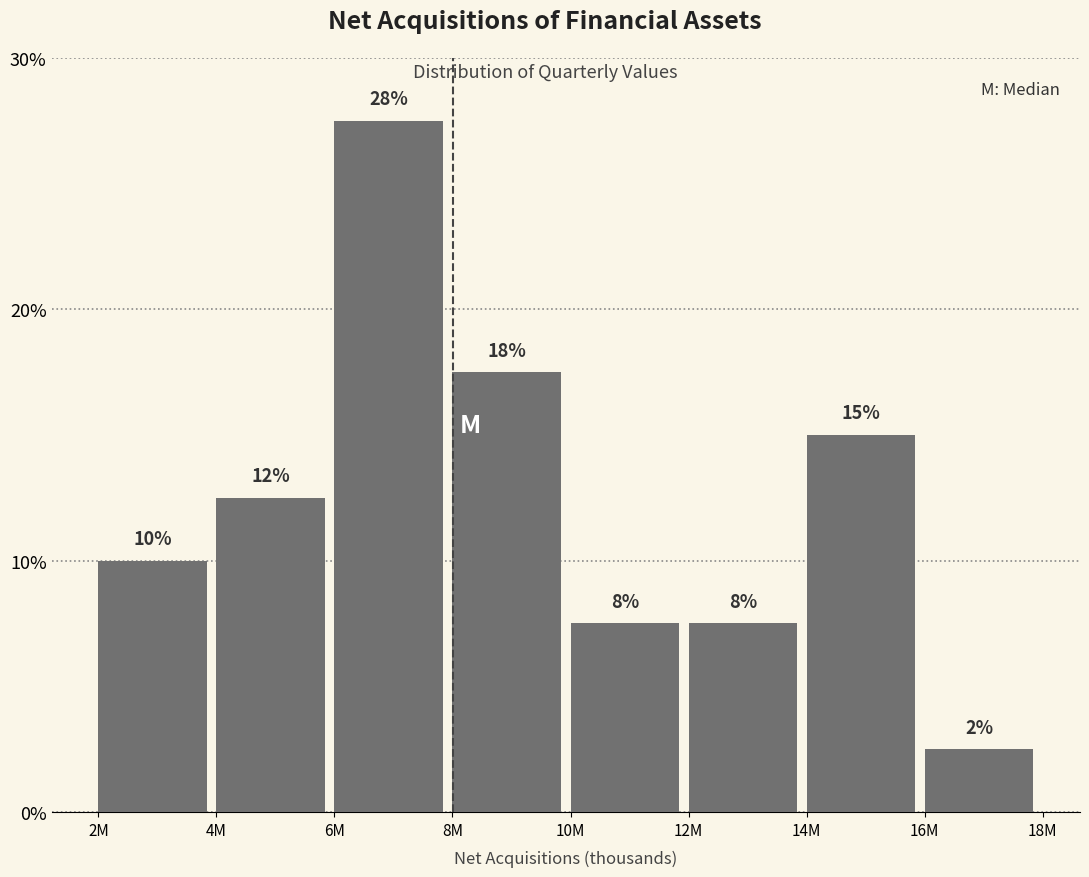

Are the bars horizontal?

No